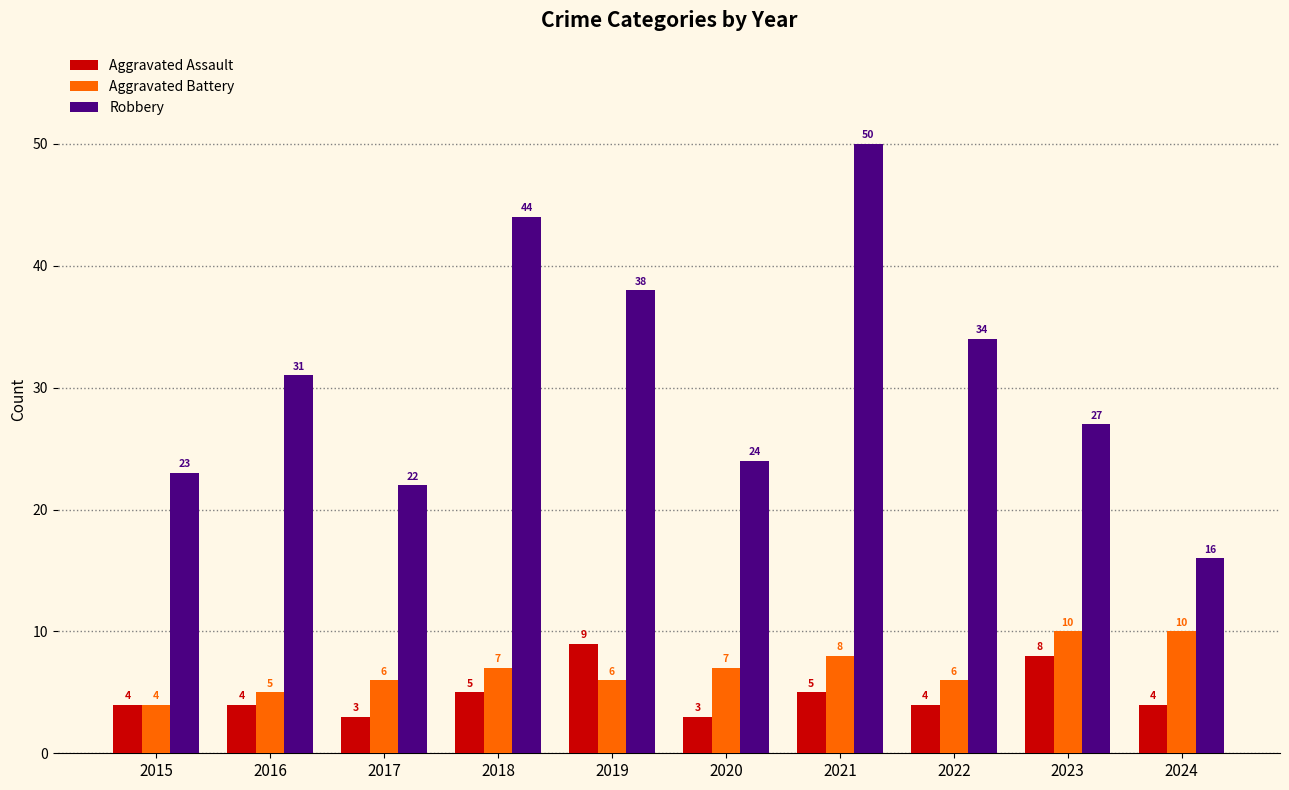

What are all the series names shown in the legend?

Aggravated Assault, Aggravated Battery, Robbery